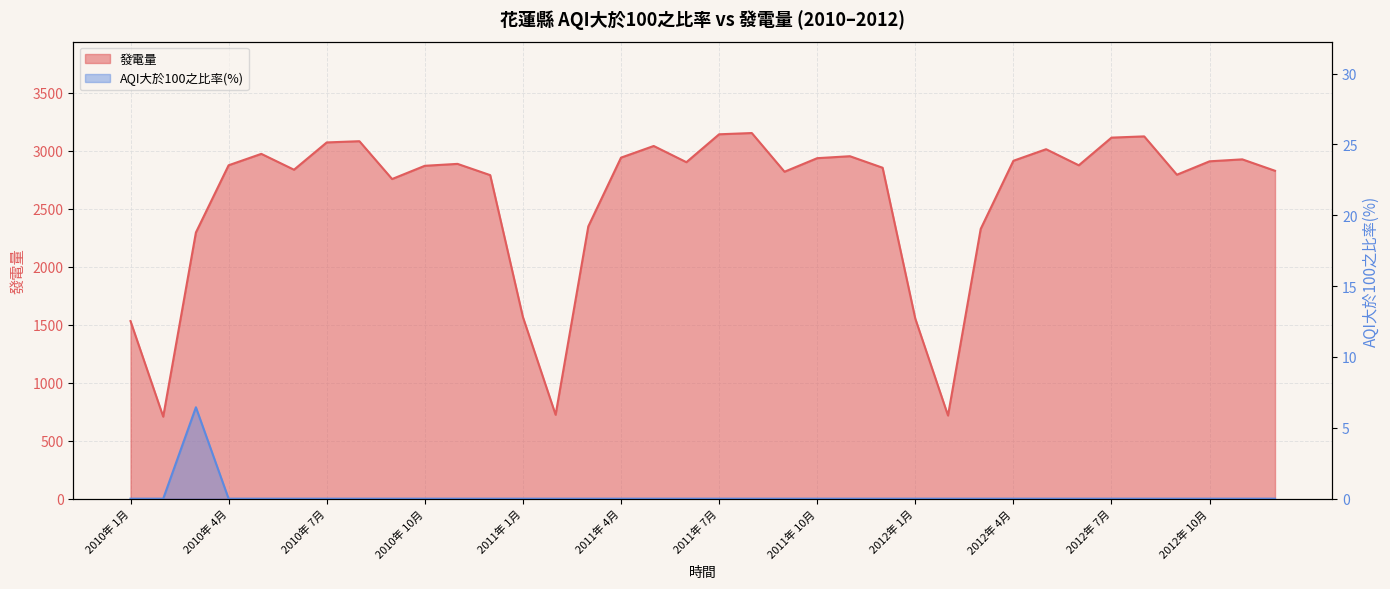

At how many categories does at least one series exceed 2554?

27